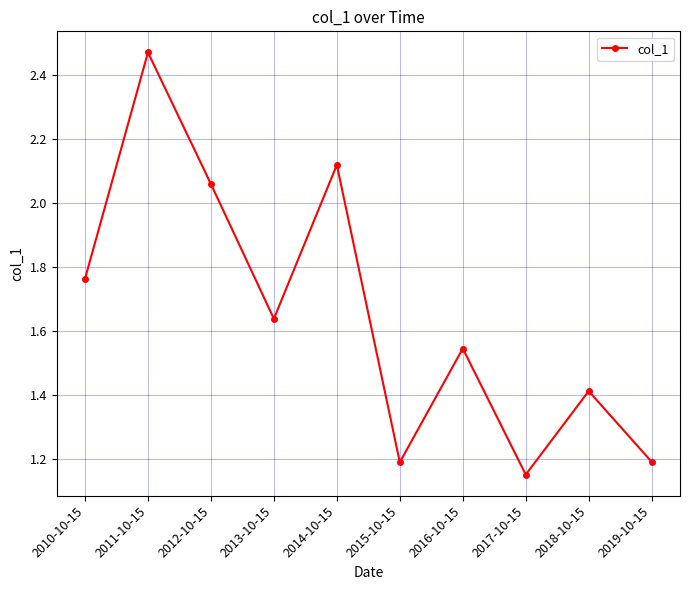

Which label corresponds to the largest value in the chart?

2011-10-15